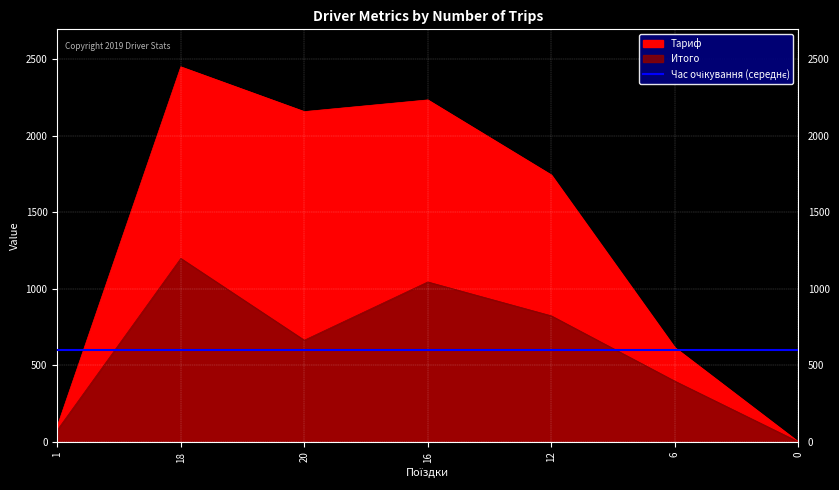

Which series has the widest spread of values?

Тариф